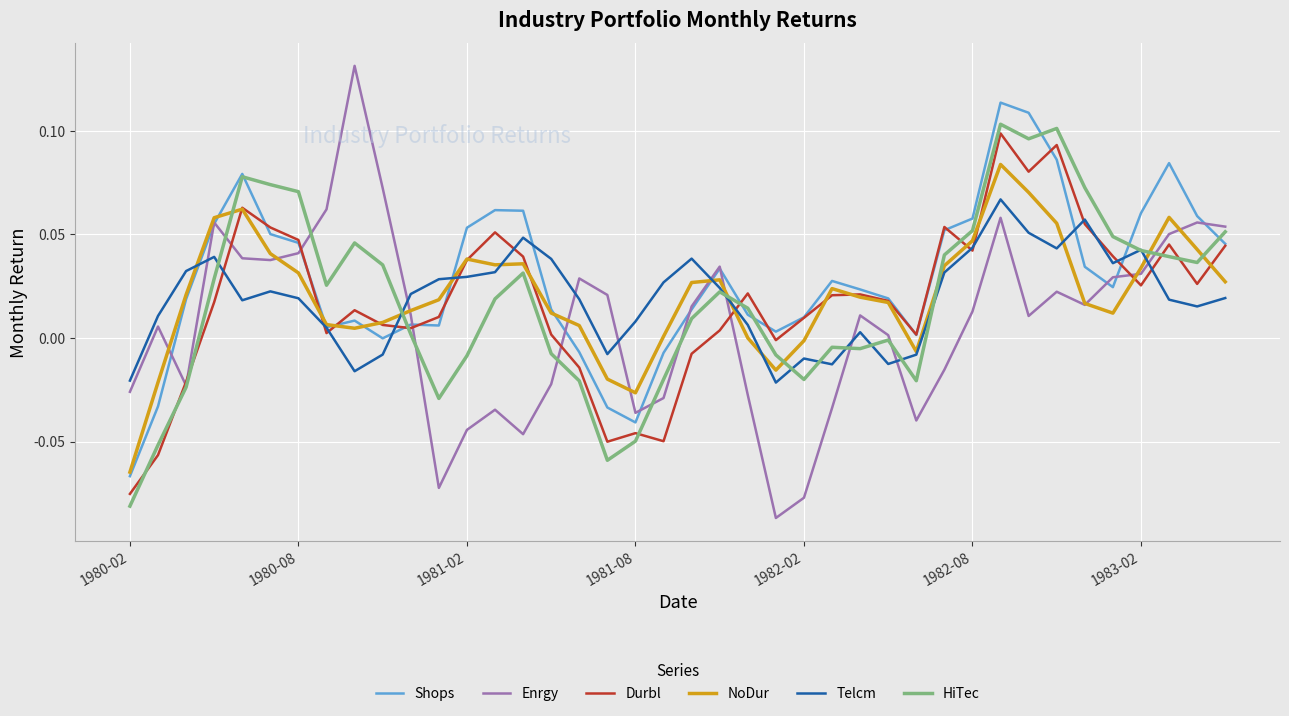

How many distinct data groups are displayed?

6